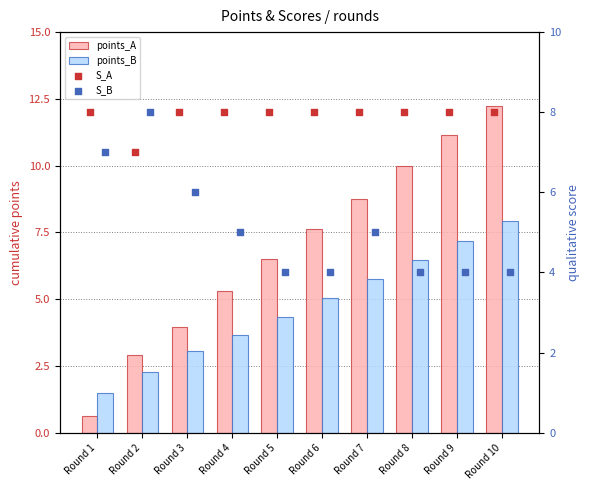

Which series has the widest spread of Y values?

points_A